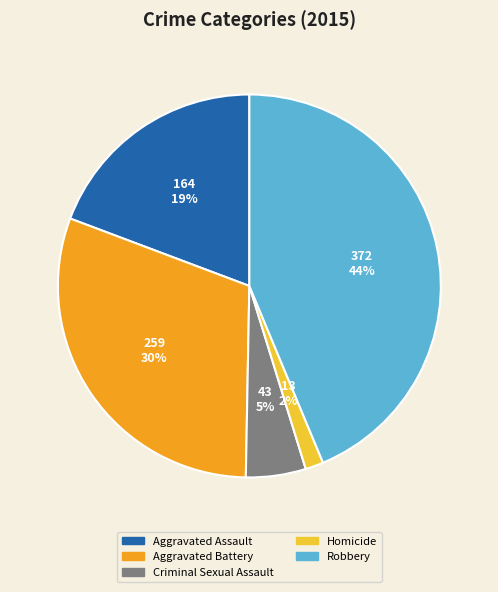

Between Homicide and Aggravated Battery, which is larger?

Aggravated Battery